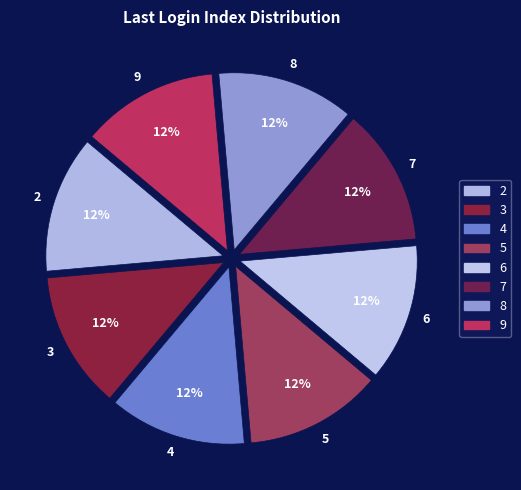

How many segments does this pie chart have?

8